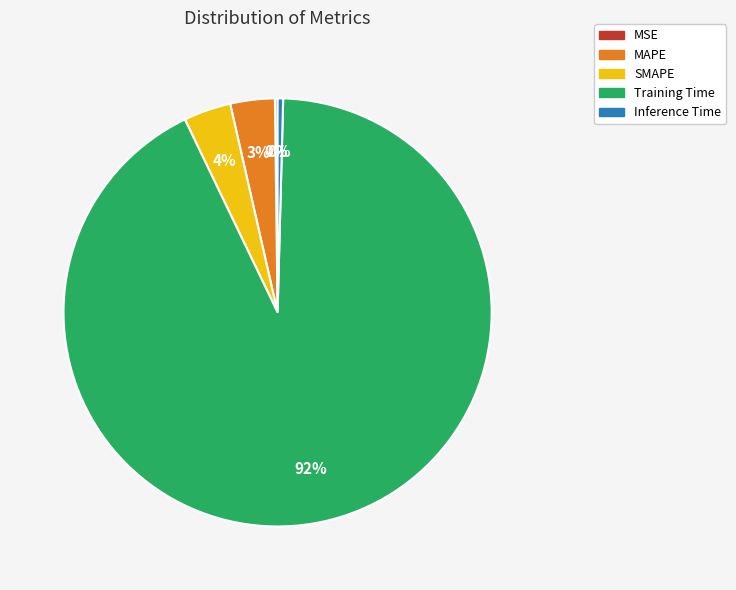

True or false: SMAPE accounts for 4% of the total.

True